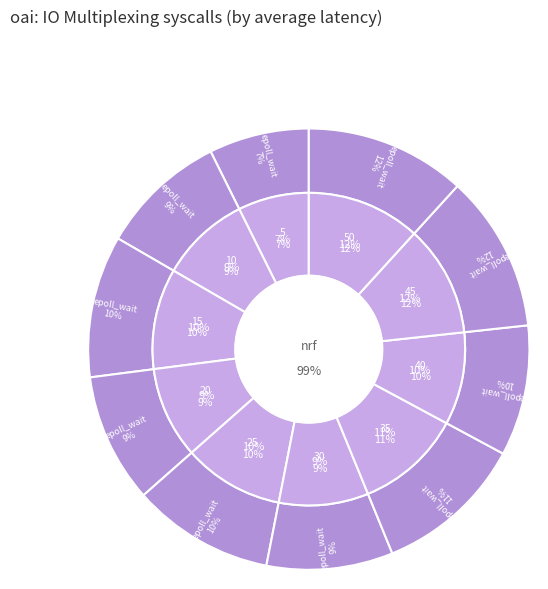

Count the number of slices in the pie.

10